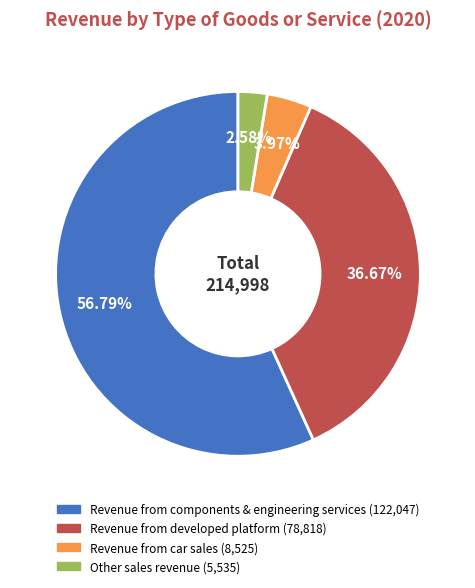

How many slices are in this pie chart?

4